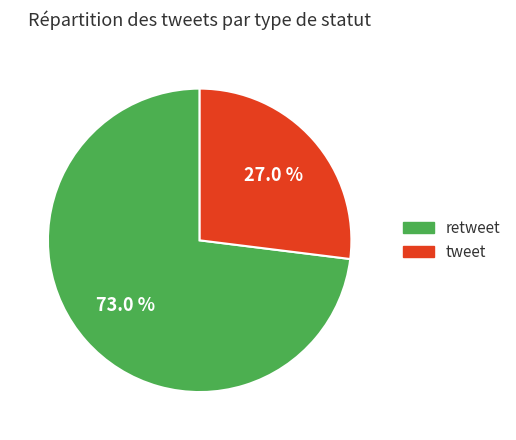

Count the number of slices in the pie.

2